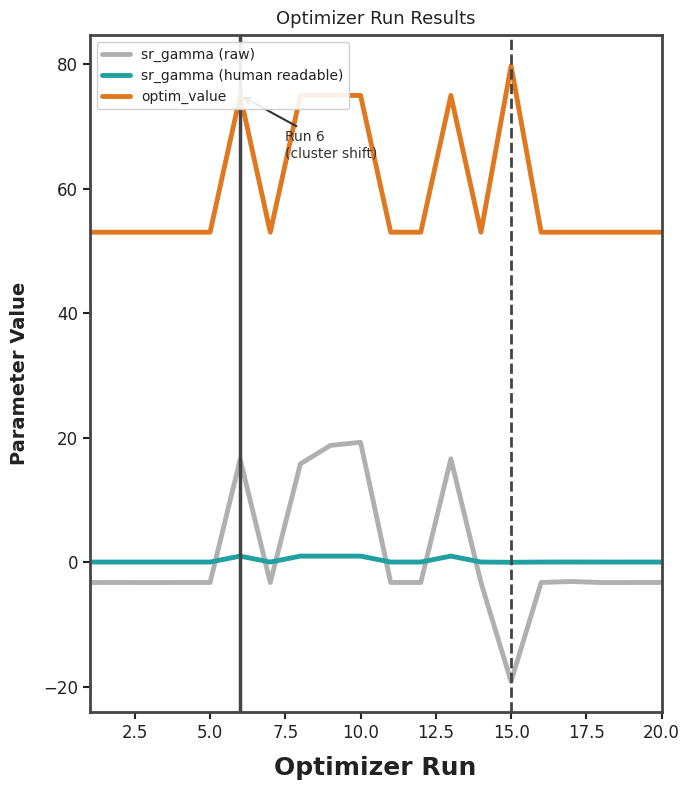

Which series has the largest range (max minus min)?

sr_gamma (raw)